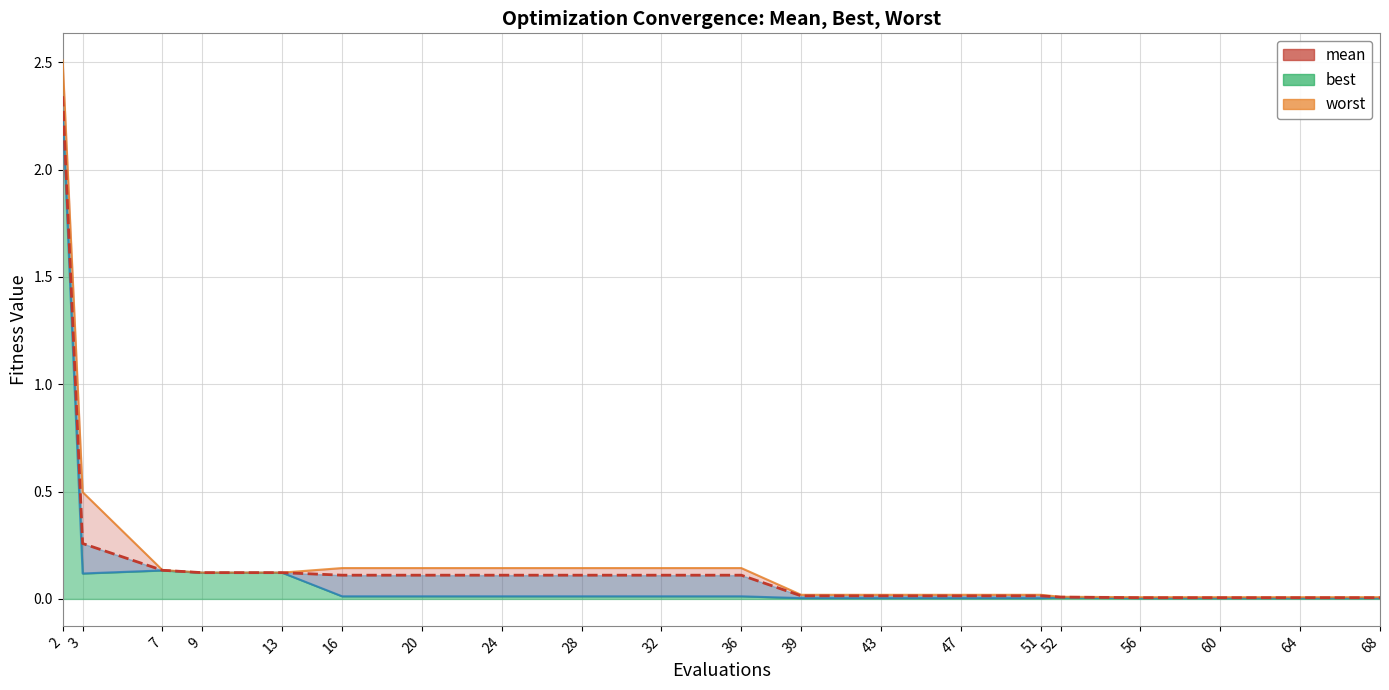

What is the total value across all series at 32?

0.3